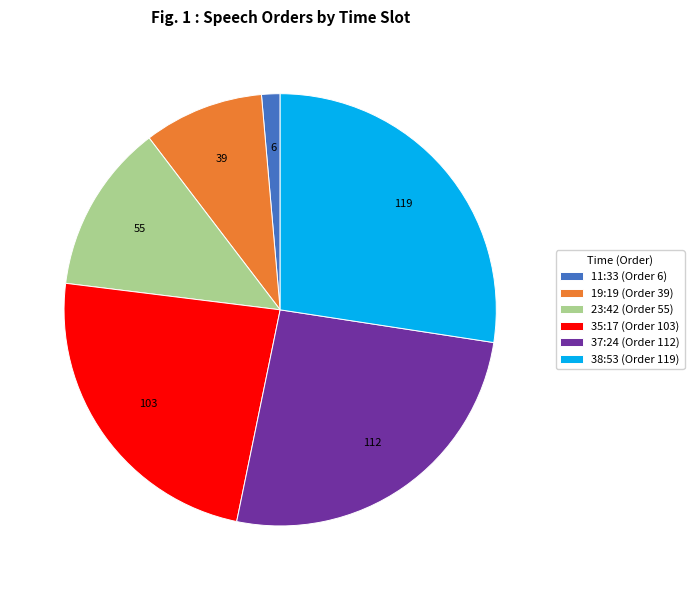

Is it true that 35:17 (Order 103) is 24% of the pie?

True